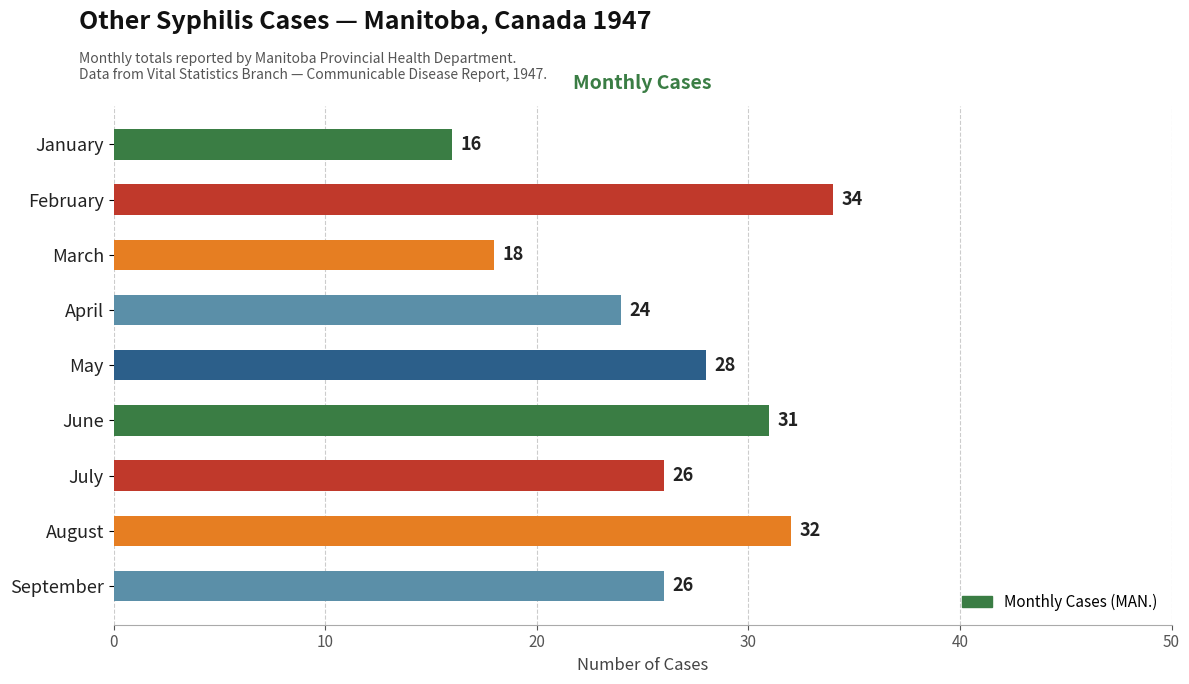

Reading top to bottom, transcribe all the data shown in this chart.

January=16	February=34	March=18	April=24	May=28	June=31	July=26	August=32	September=26